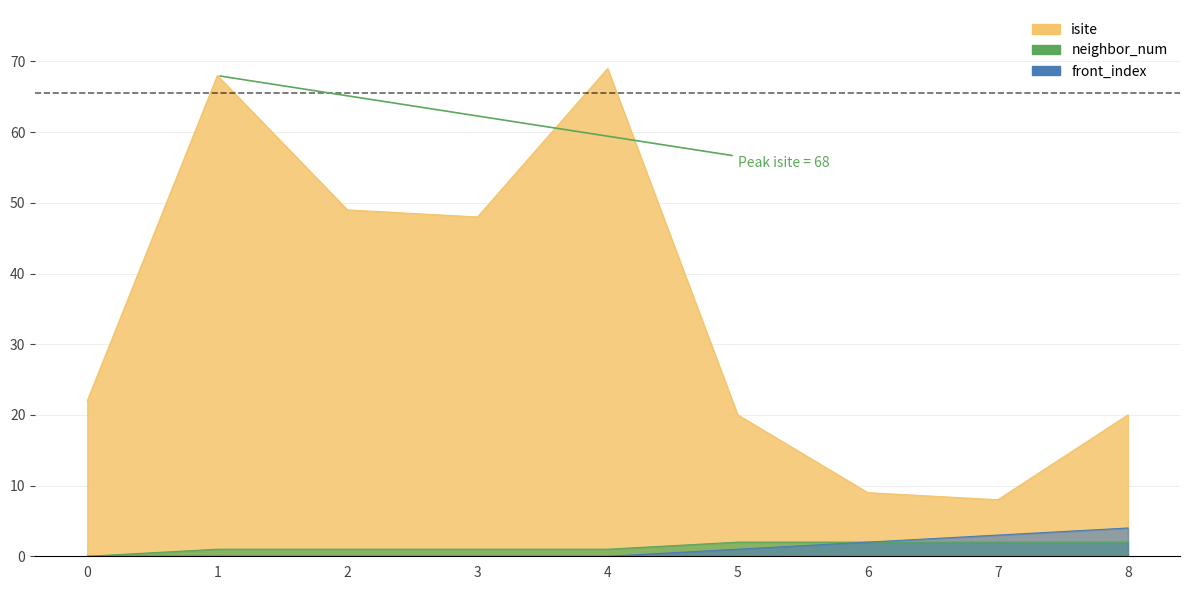

List the series in order of their peak value, lowest first.

neighbor_num, front_index, isite